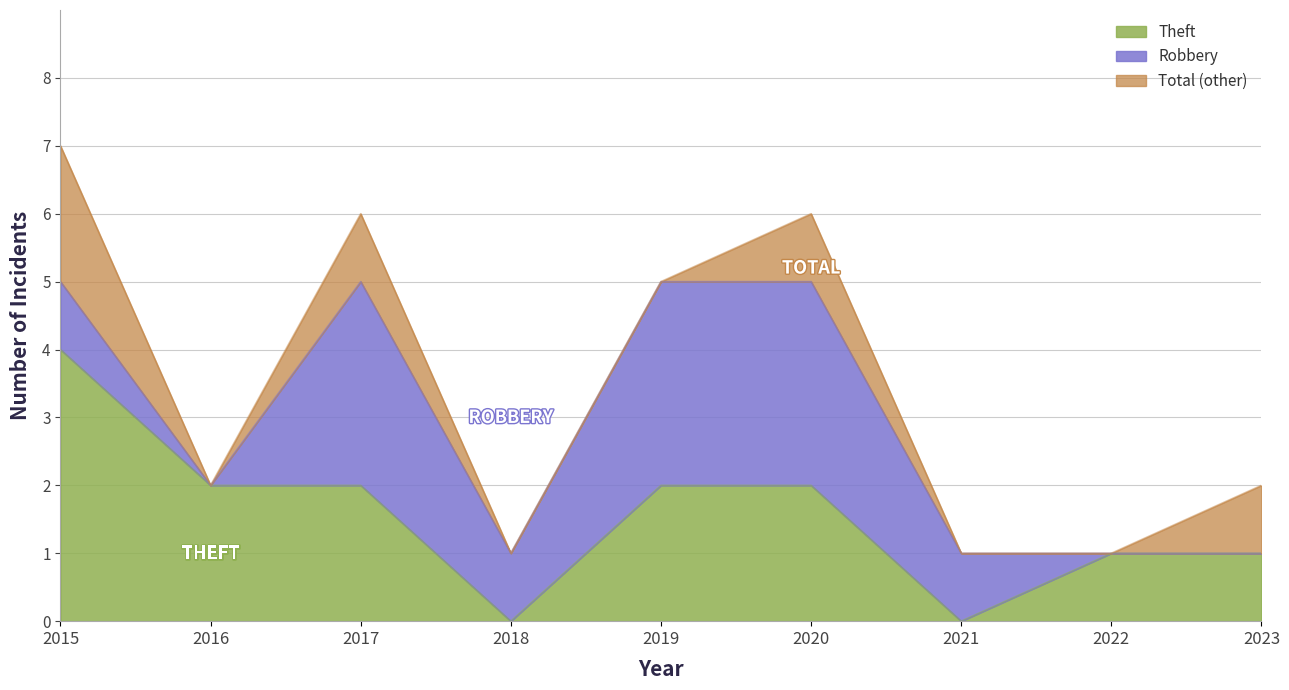

True or false: Theft has more than 0 points higher than both neighbors.

False